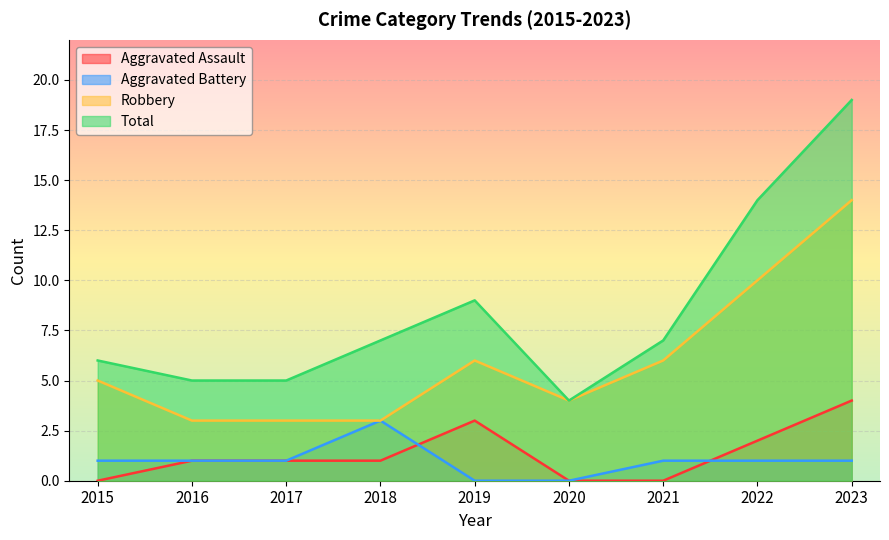

Does the chart display data point markers on the line(s)?

No